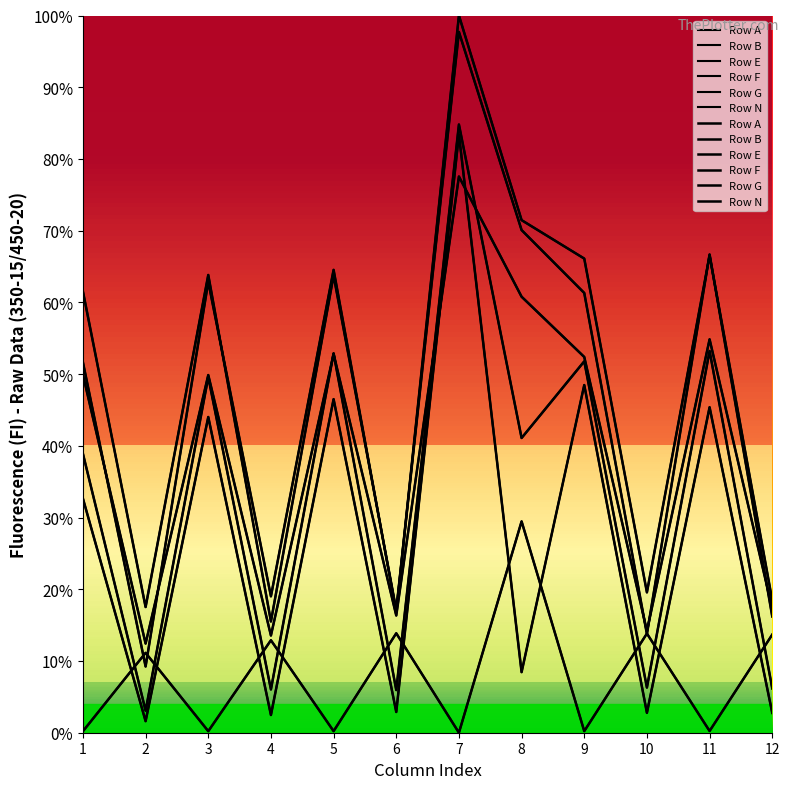

What is the lowest value of the Row N series?

13.8